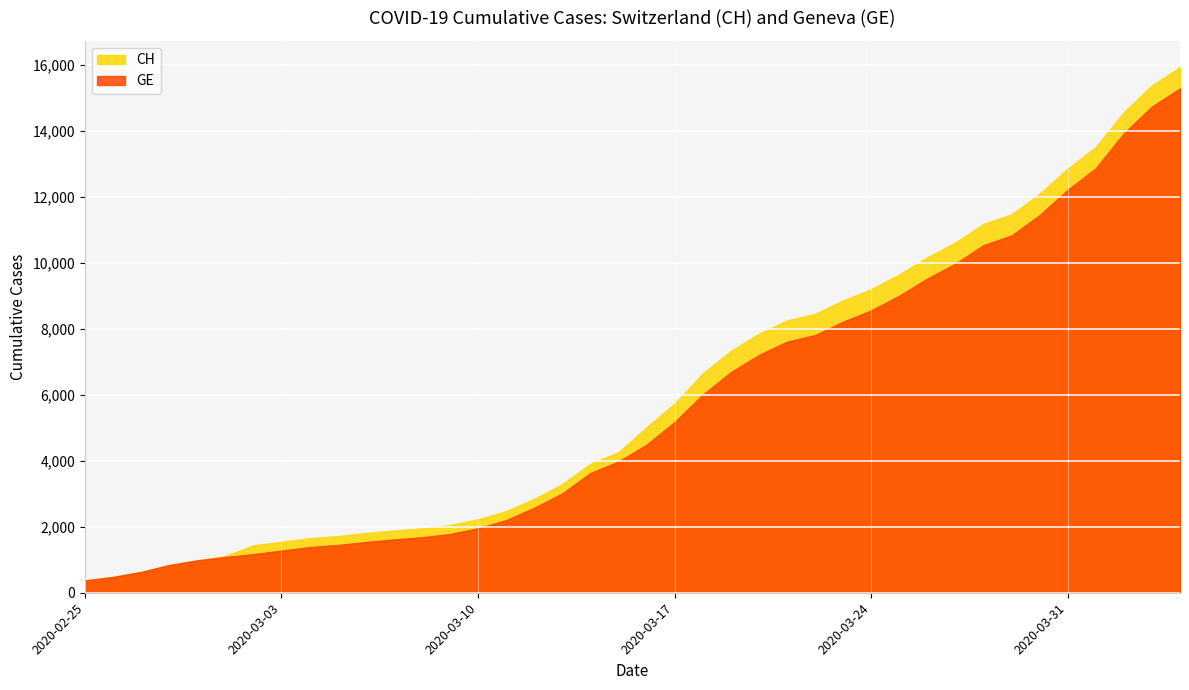

Which series has the widest spread of values?

CH